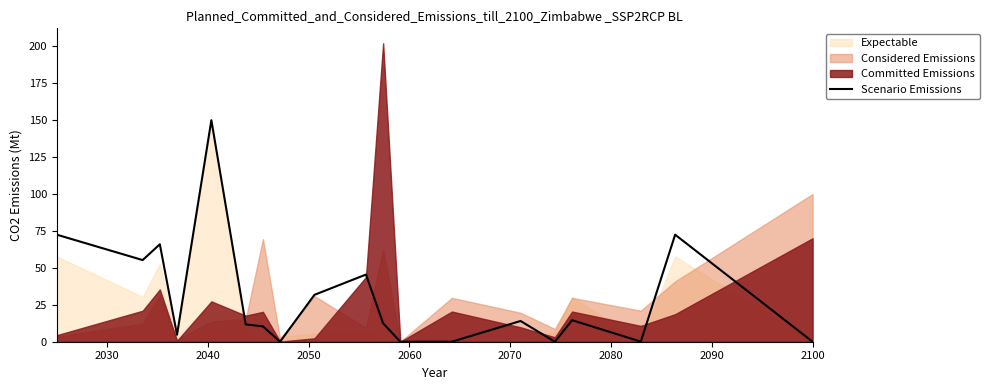

How many lines are shown in the chart?

1